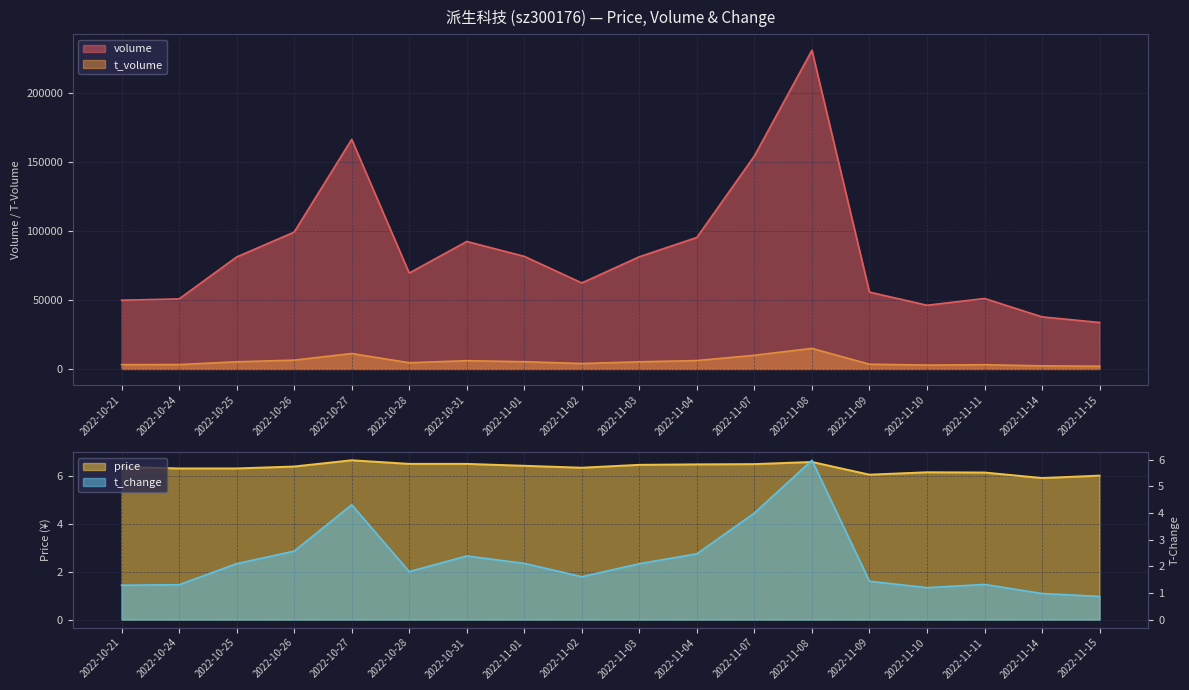

Which series has the largest range (max minus min)?

t_change